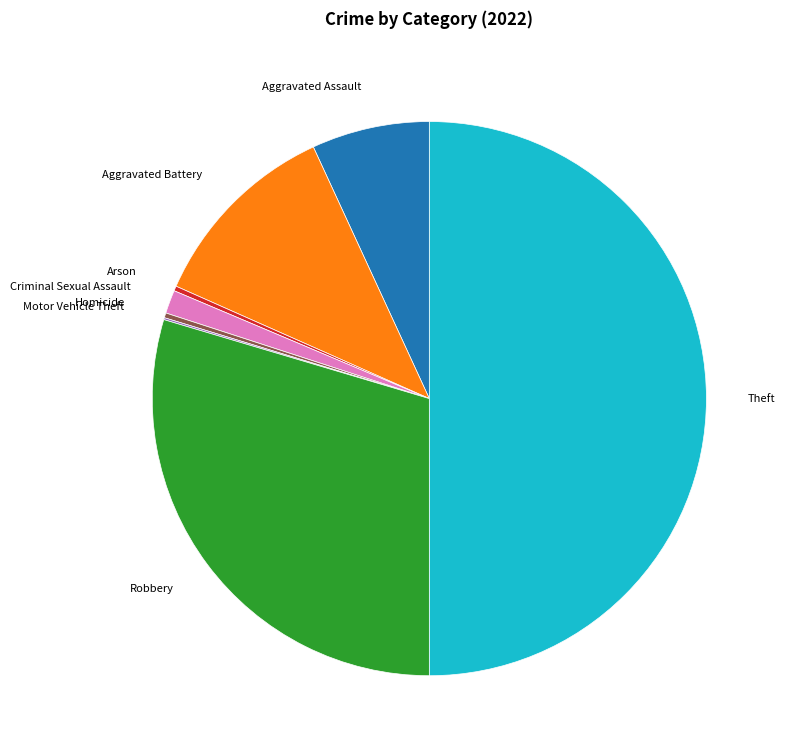

Which slice is the largest?

Theft